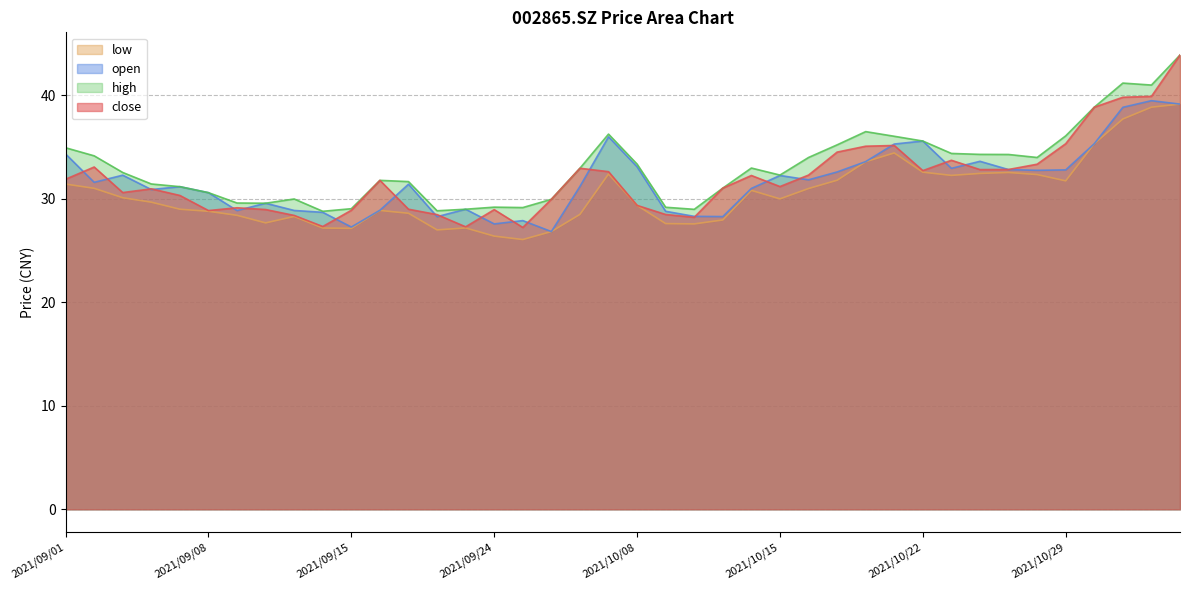

True or false: low and close intersect in this chart.

False